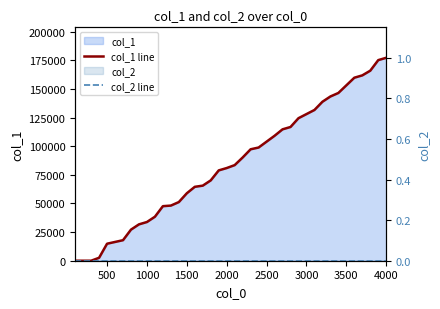

Which series has the largest range (max minus min)?

col_1 line